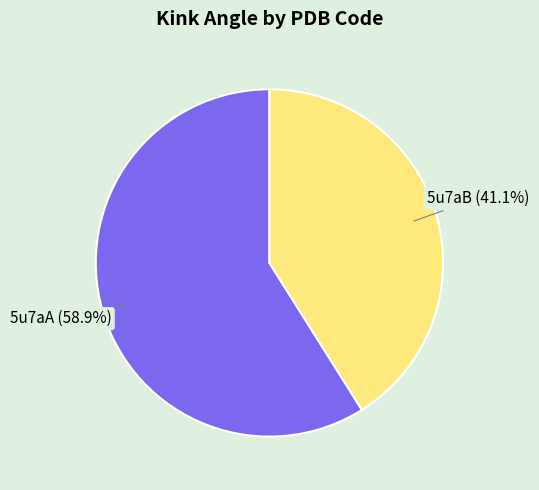

Is there a majority slice in this chart?

Yes